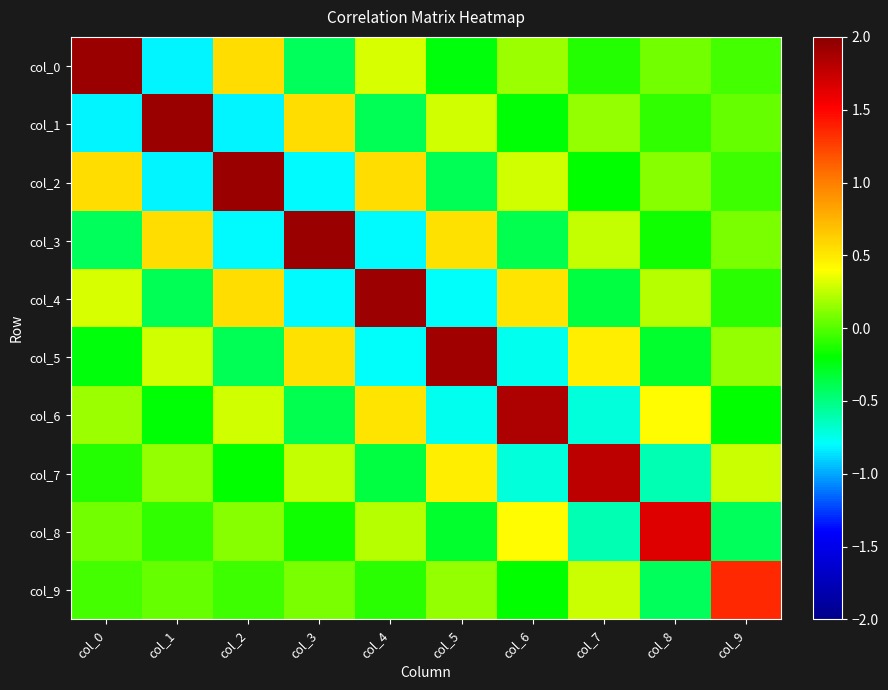

Which label corresponds to the largest value in the chart?

col_0